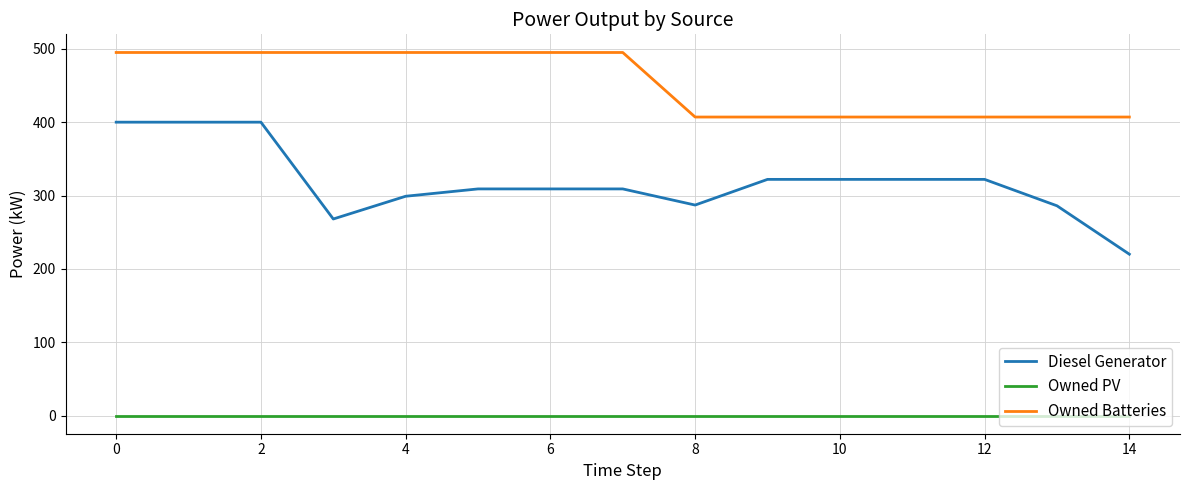

What is the difference between the maximum and minimum values in the Diesel Generator series?

180